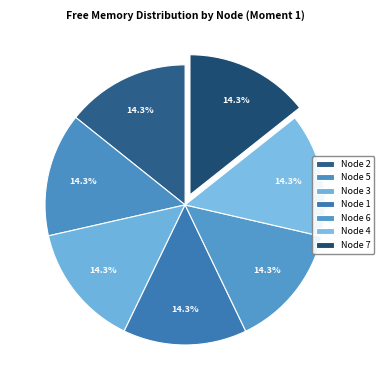

The Node 4 slice represents 28% of the pie. True or false?

False